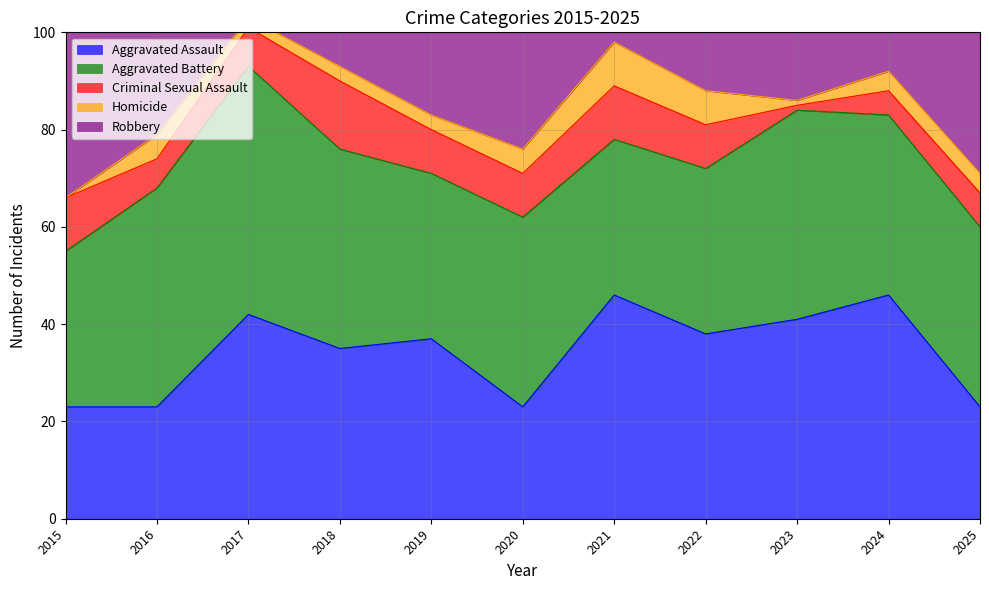

At which category does Aggravated Battery reach its first local peak?

2017